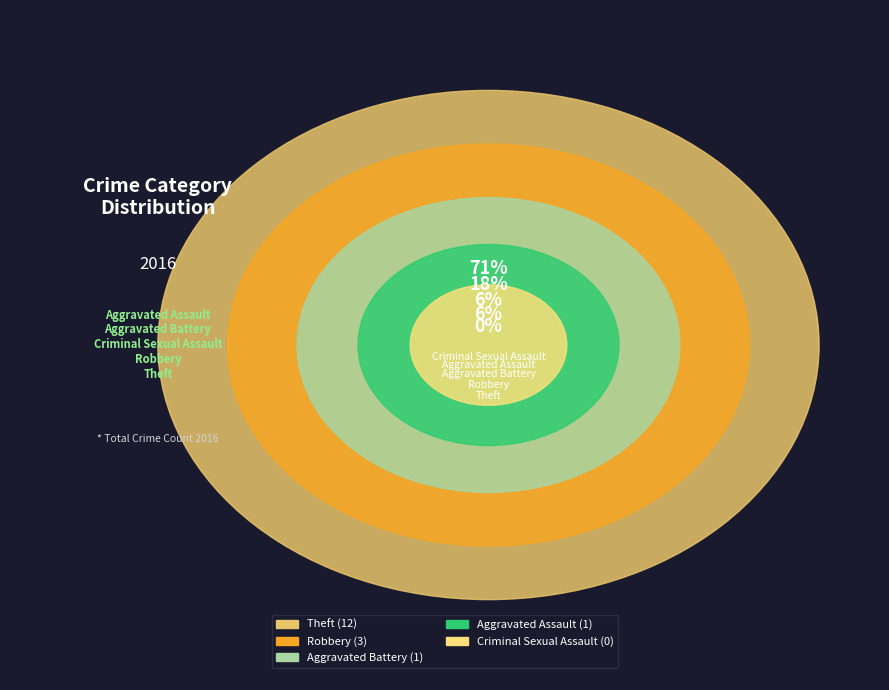

To the nearest percent, what is the difference between the Criminal Sexual Assault and Theft slice percentages?

71%